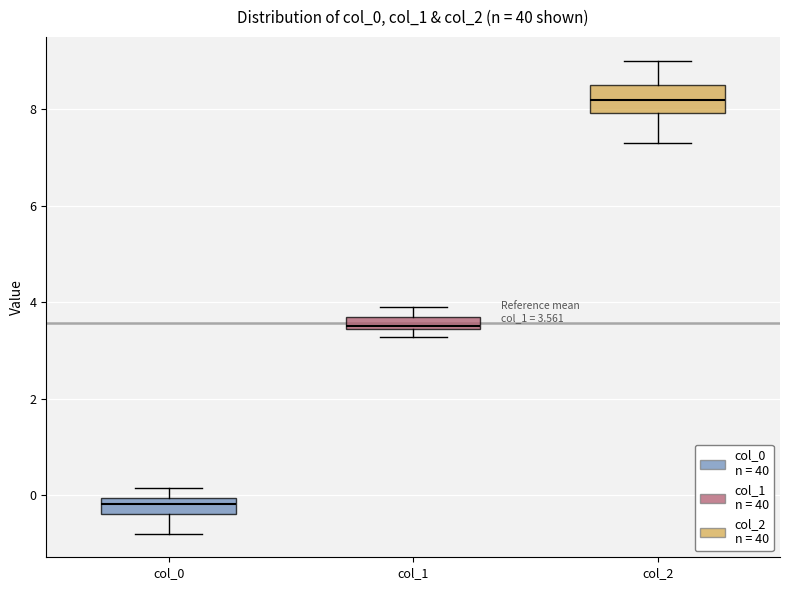

Comparing the boxes themselves (not the whiskers), which one is the tallest?

col_2